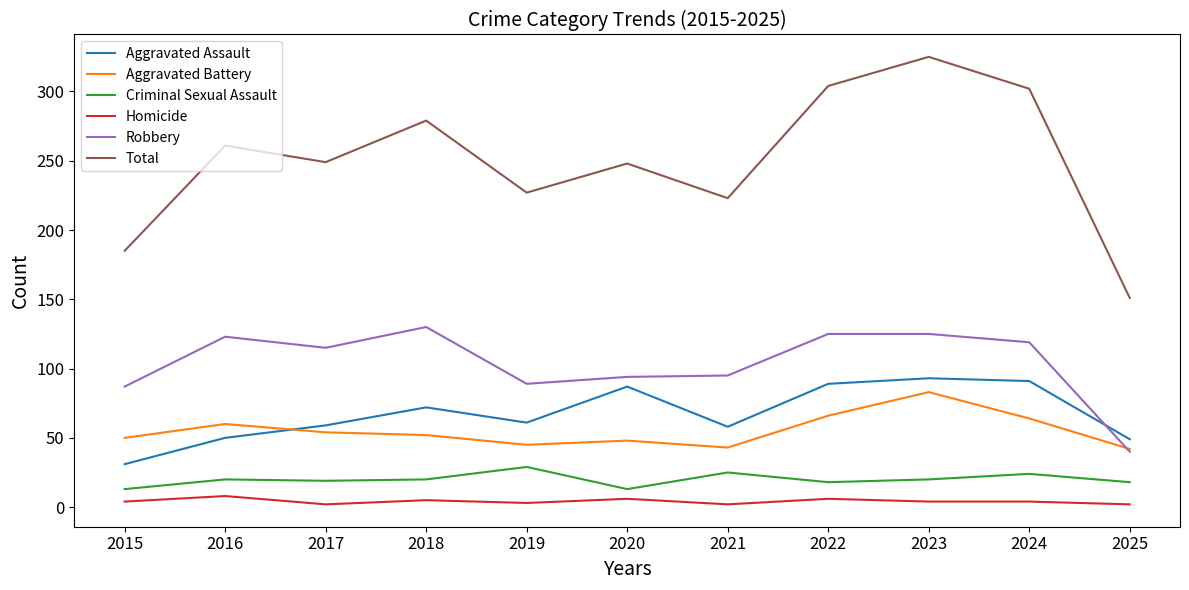

True or false: Criminal Sexual Assault and Robbery intersect in this chart.

False